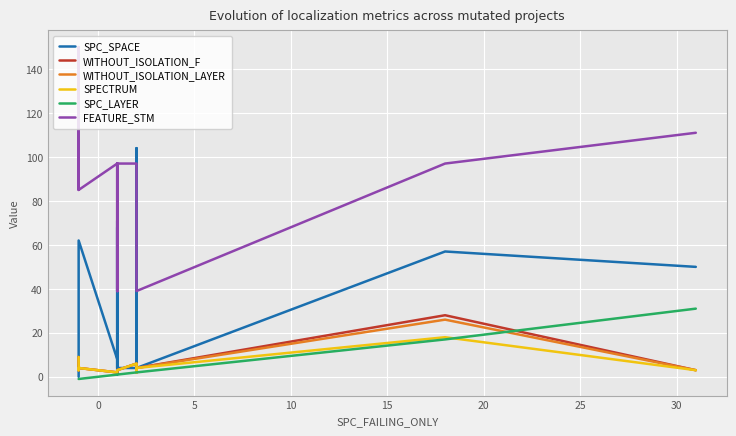

Which series has the largest range (max minus min)?

FEATURE_STM